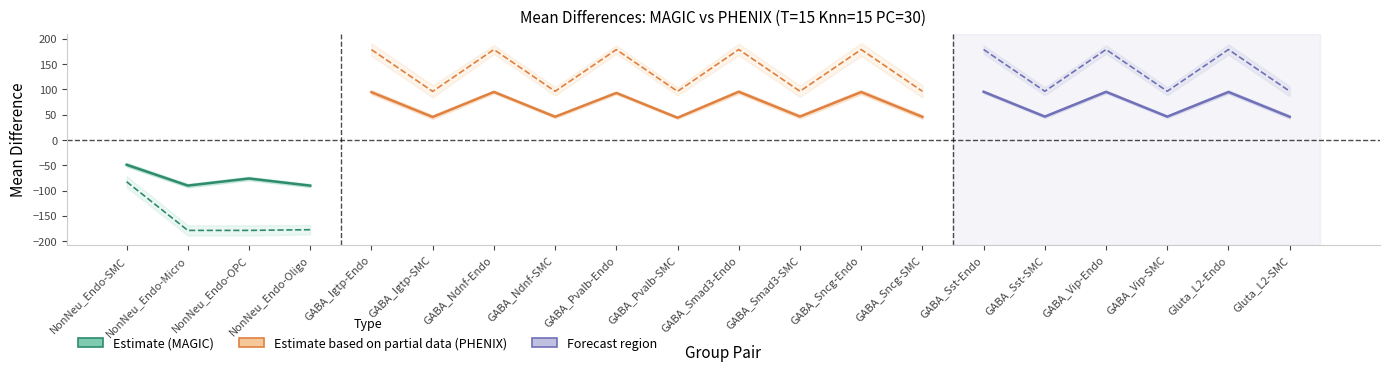

How many positive values does the meandiff_MAGIC series have?

16